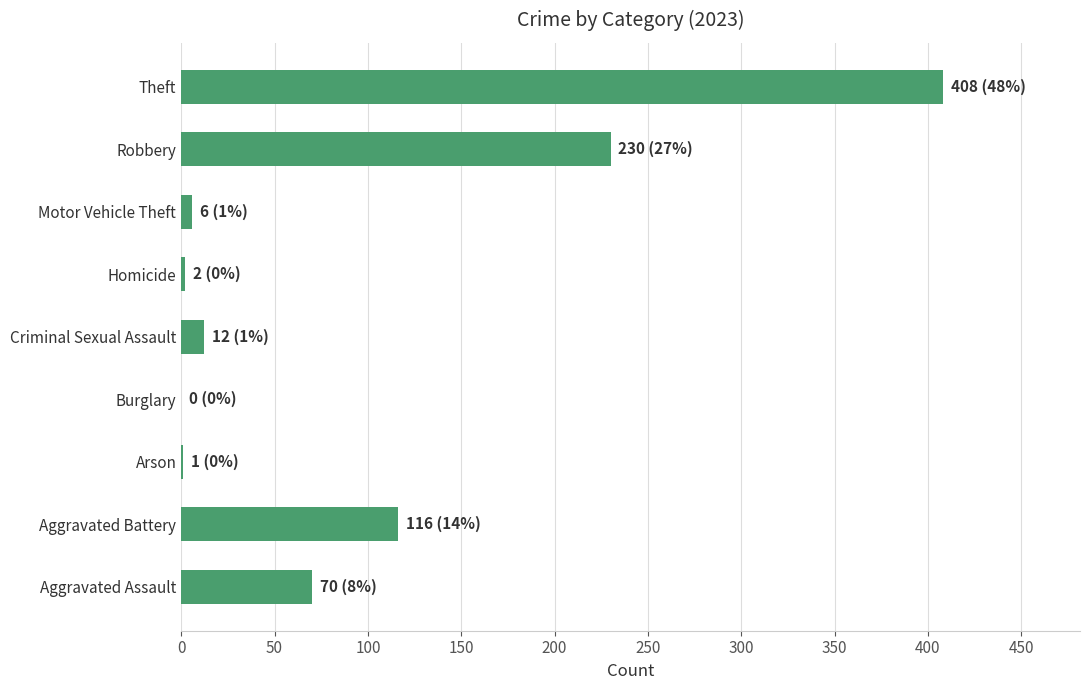

What is the sum of all values?

845